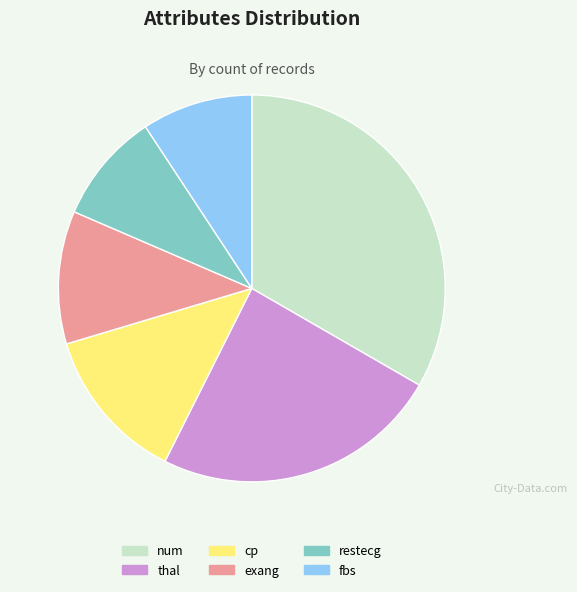

Is the sum of restecg and fbs greater than half?

No